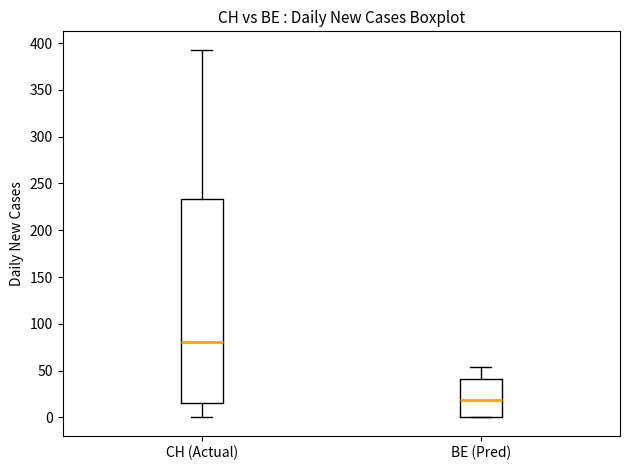

Which box has the lowest median line?

BE (Pred)